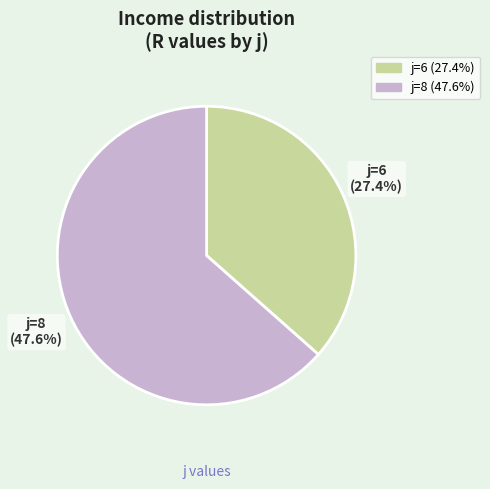

To the nearest percent, what is the combined percentage of 6 and 8?

100%